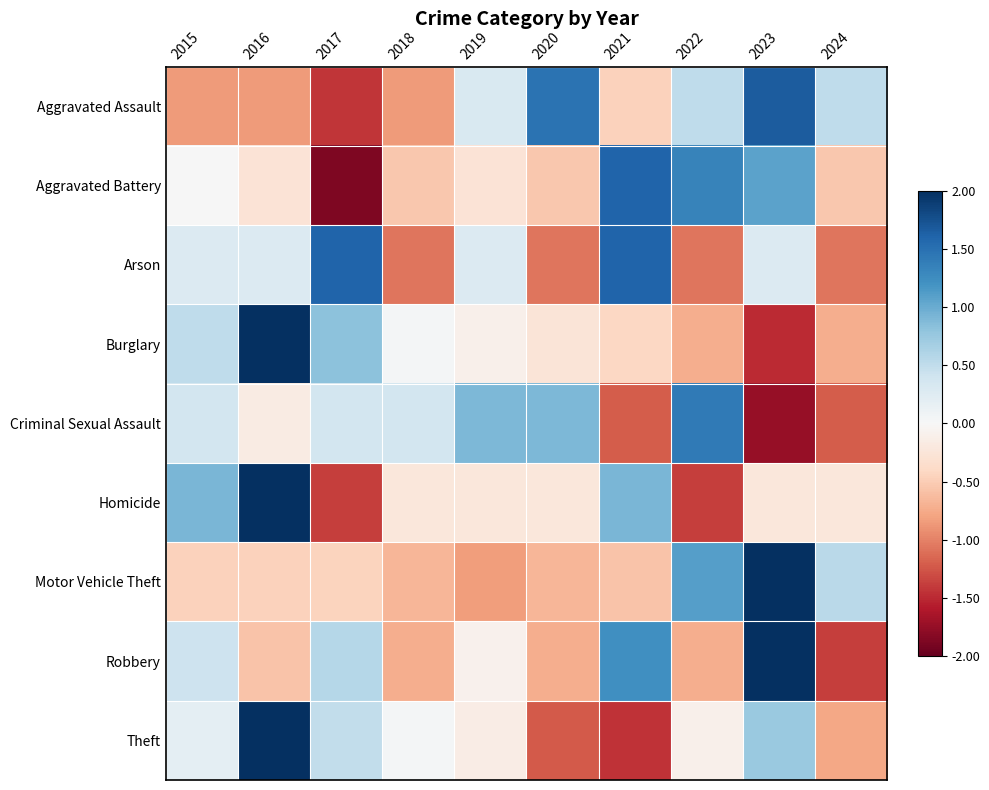

Reading left to right, extract all data points from this chart.

Aggravated Assault: 2015=-0.9	2016=-0.9	2017=-1.4	2018=-0.9	2019=0.3	2020=1.5	2021=-0.5	2022=0.5	2023=1.7	2024=0.5
Aggravated Battery: 2015=0.0	2016=-0.3	2017=-1.9	2018=-0.5	2019=-0.3	2020=-0.5	2021=1.6	2022=1.3	2023=1.1	2024=-0.5
Arson: 2015=0.3	2016=0.3	2017=1.6	2018=-1.1	2019=0.3	2020=-1.1	2021=1.6	2022=-1.1	2023=0.3	2024=-1.1
Burglary: 2015=0.5	2016=2.4	2017=0.8	2018=0.0	2019=-0.1	2020=-0.3	2021=-0.4	2022=-0.7	2023=-1.5	2024=-0.7
Criminal Sexual Assault: 2015=0.4	2016=-0.2	2017=0.4	2018=0.4	2019=0.9	2020=0.9	2021=-1.2	2022=1.4	2023=-1.7	2024=-1.2
Homicide: 2015=0.9	2016=2.1	2017=-1.4	2018=-0.2	2019=-0.2	2020=-0.2	2021=0.9	2022=-1.4	2023=-0.2	2024=-0.2
Motor Vehicle Theft: 2015=-0.5	2016=-0.5	2017=-0.4	2018=-0.7	2019=-0.8	2020=-0.7	2021=-0.6	2022=1.1	2023=2.4	2024=0.5
Robbery: 2015=0.4	2016=-0.6	2017=0.6	2018=-0.7	2019=-0.1	2020=-0.7	2021=1.2	2022=-0.7	2023=2.0	2024=-1.4
Theft: 2015=0.2	2016=2.2	2017=0.5	2018=0.0	2019=-0.1	2020=-1.2	2021=-1.4	2022=-0.1	2023=0.7	2024=-0.8